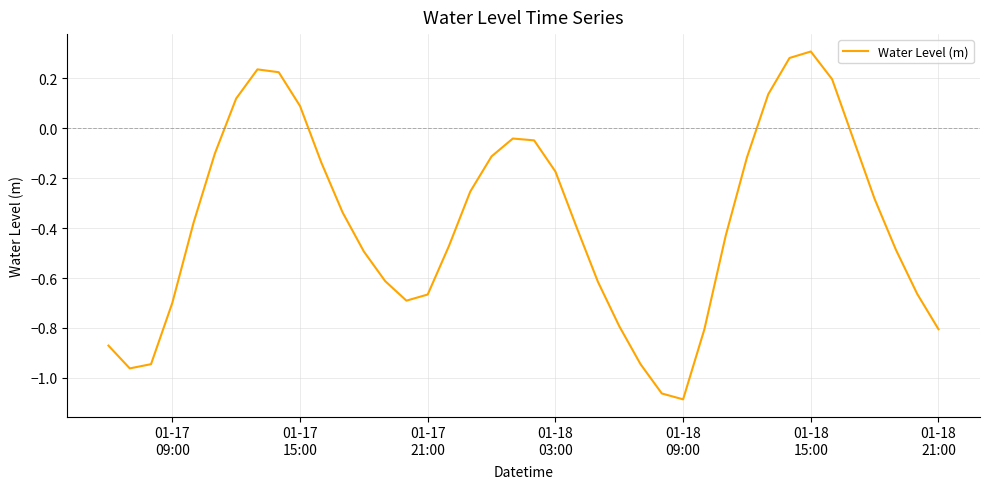

What is the difference between the maximum and minimum values?

1.4